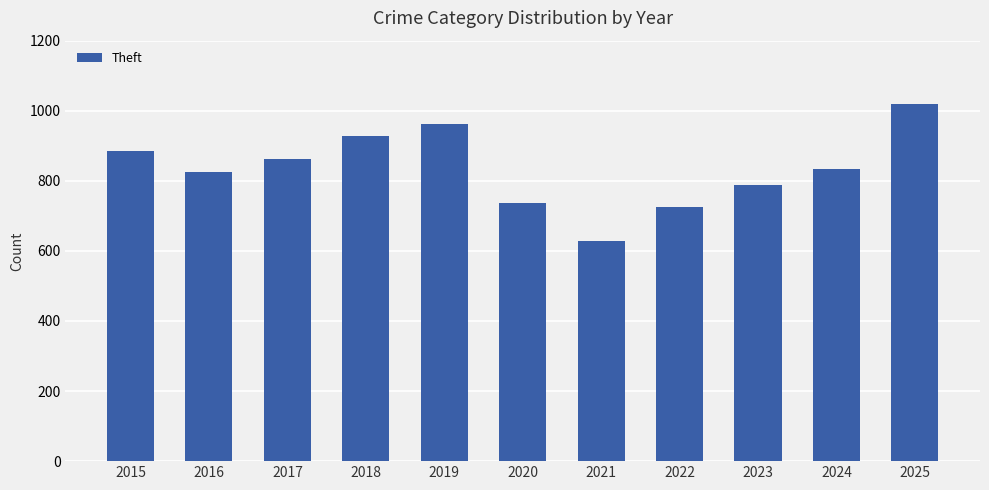

What is the difference between the values at 2021 and 2023?

159